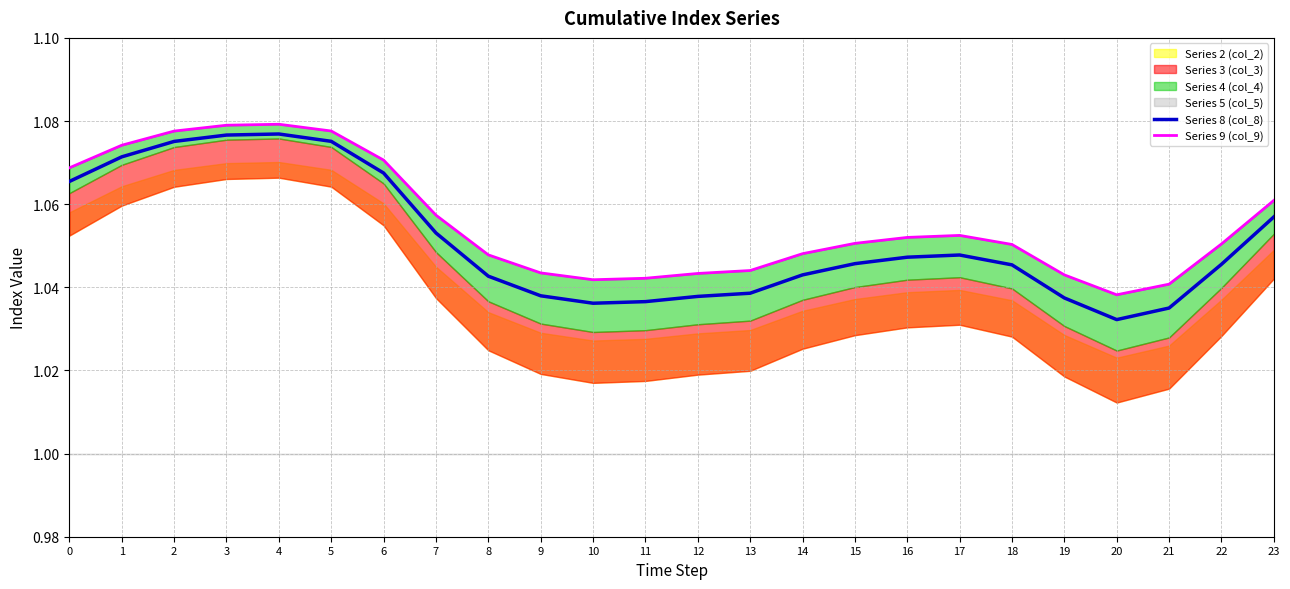

At which category does Series 9 (col_9) reach its first local peak?

4